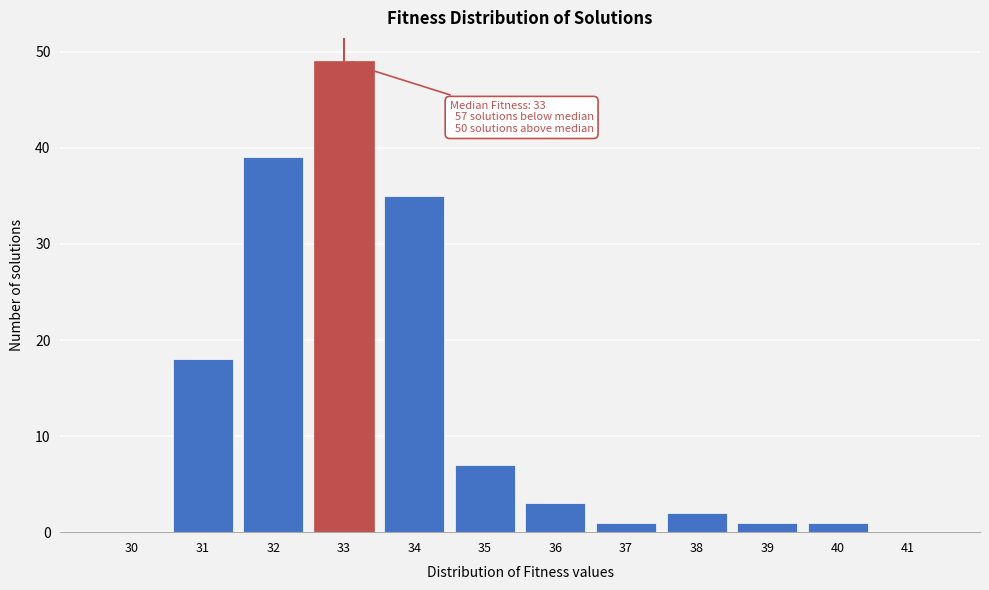

Which range on the x-axis has the tallest bar?

32.5 to 33.5